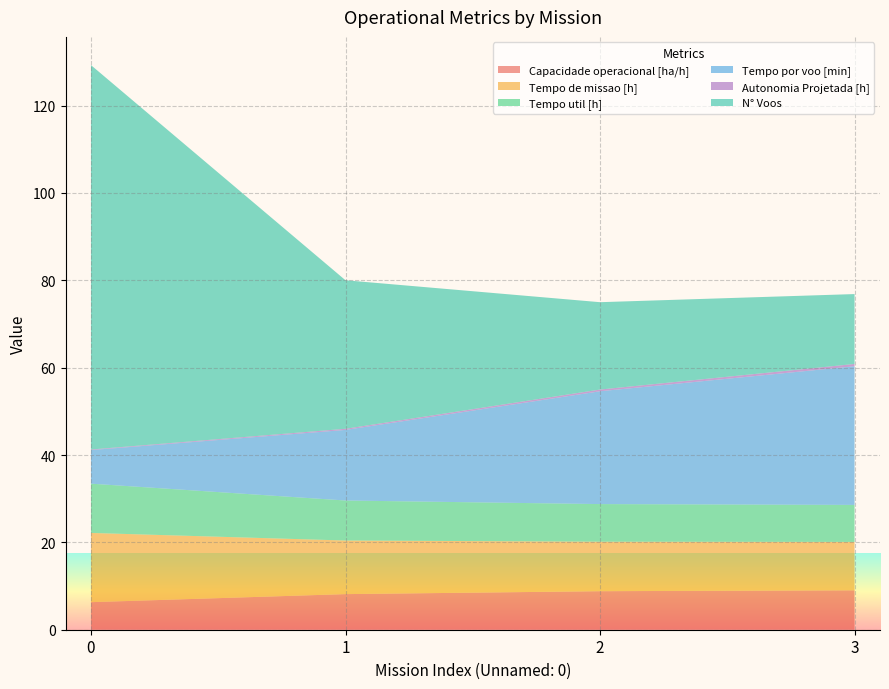

Reading right to left, extract all data points from this chart.

Capacidade operacional [ha/h]: 3=9.0	2=8.8	1=8.2	0=6.3
Tempo de missao [h]: 3=11.1	2=11.3	1=12.3	0=15.8
Tempo util [h]: 3=8.5	2=8.6	1=9.2	0=11.3
Tempo por voo [min]: 3=31.8	2=25.8	1=16.2	0=7.7
Autonomia Projetada [h]: 3=0.5	2=0.4	1=0.3	0=0.1
N° Voos: 3=16.0	2=20.0	1=34.0	0=88.0